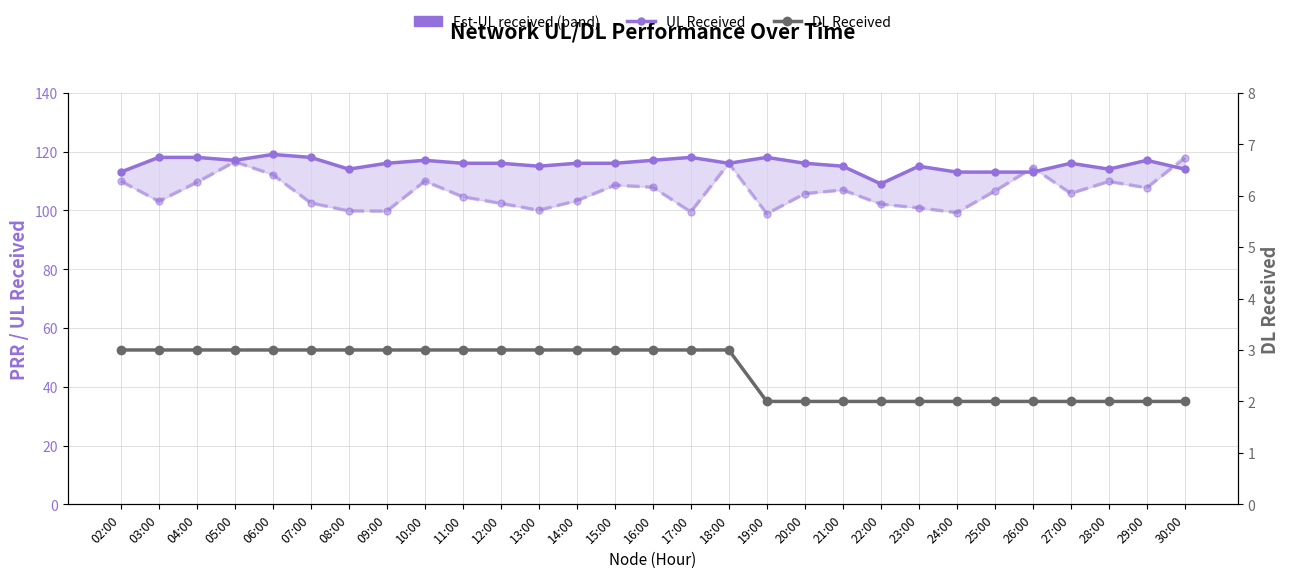

What is the lowest value of the DL Received series?

2.0